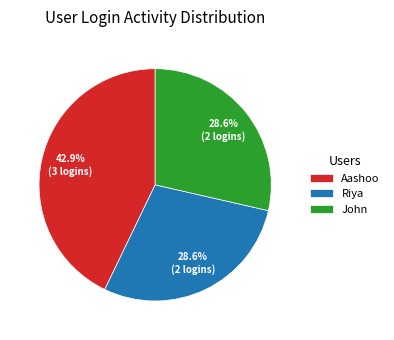

True or false: Aashoo accounts for 43% of the total.

True